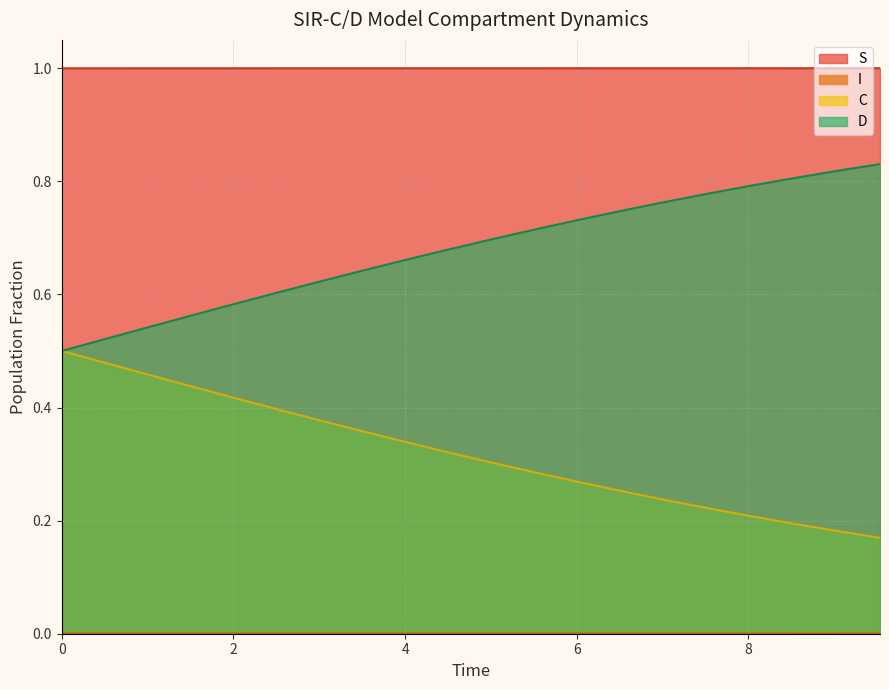

Which series has the largest range (max minus min)?

D